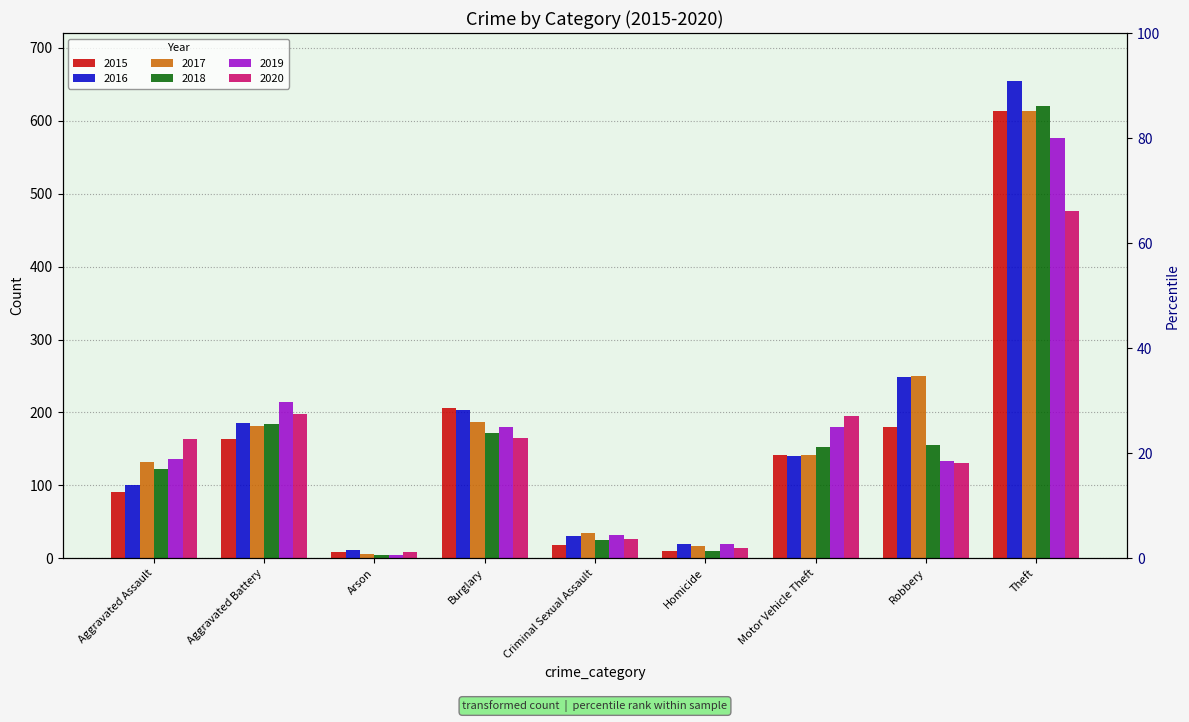

At how many categories does at least one series exceed 329?

1